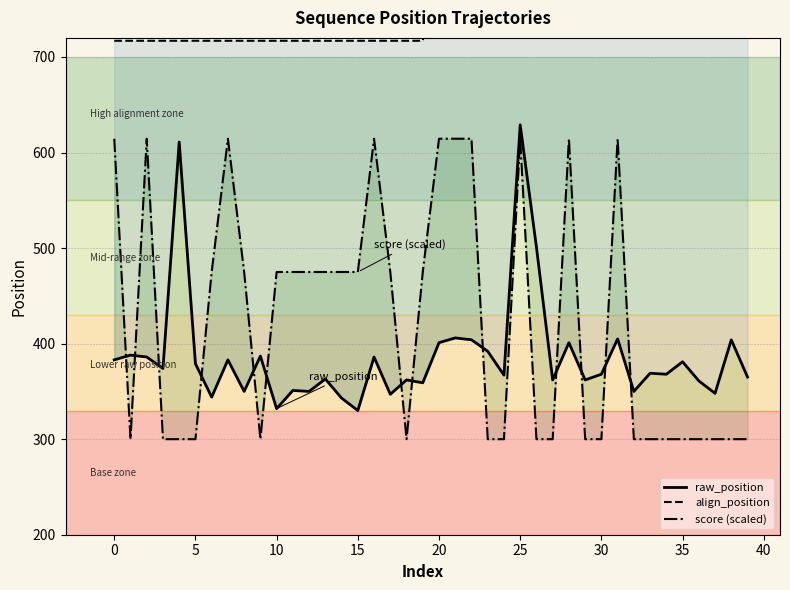

What is the value of the raw_position point at the 5th from the left?

611.0